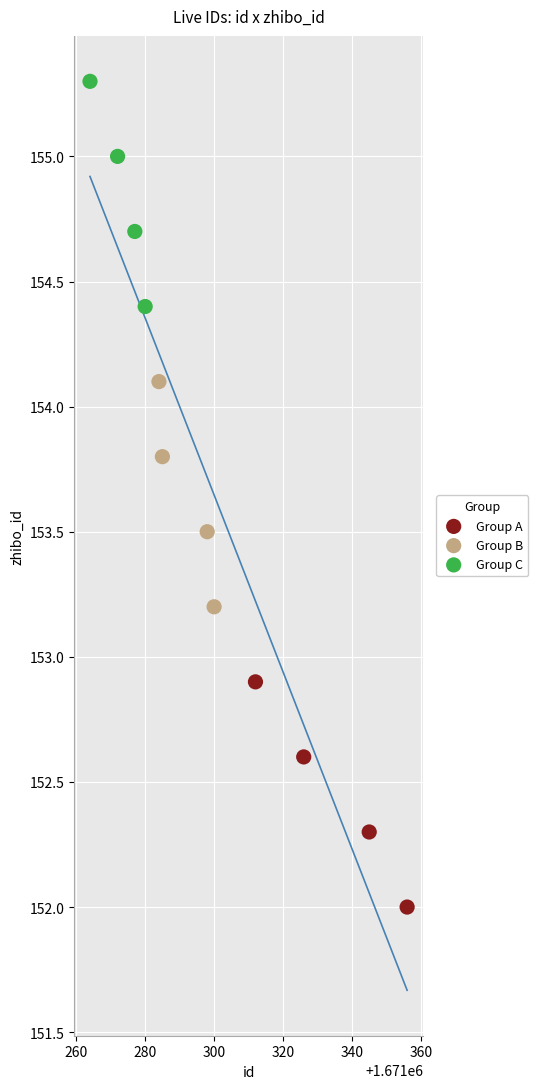

Which series contains the highest Y value?

Group C